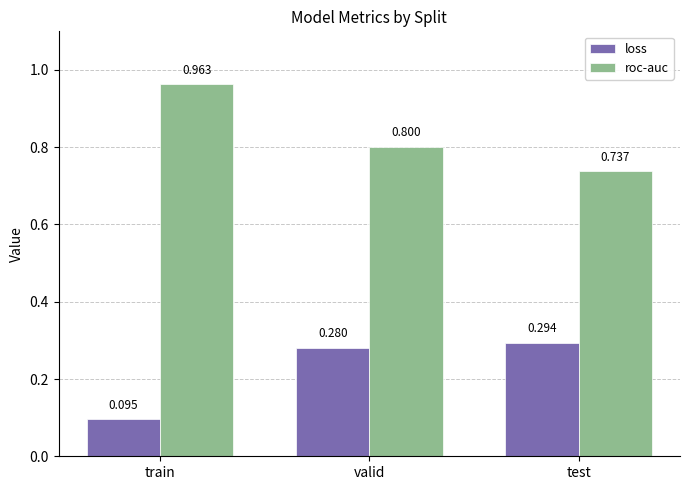

Rank the series by their average value, from lowest to highest.

loss, roc-auc